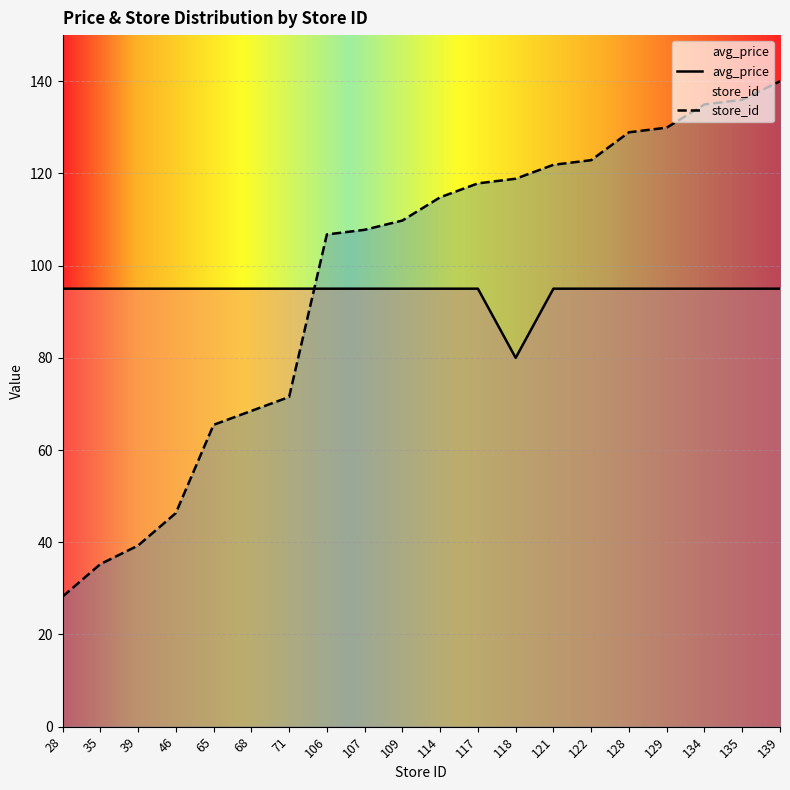

How many values in the store_id series are below 114?

10